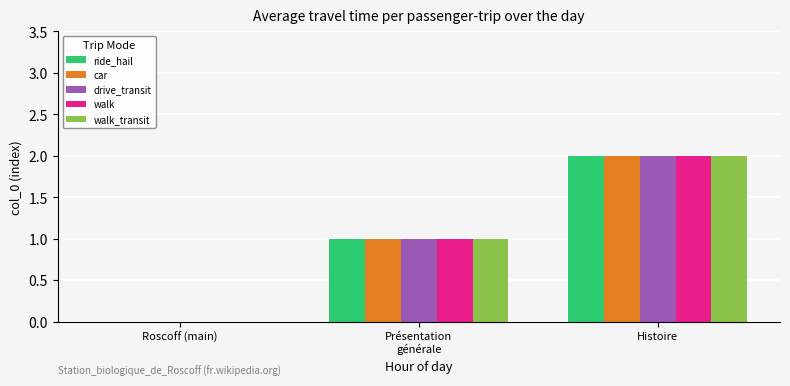

Reading left to right, extract all data points from this chart.

ride_hail: Roscoff (main)=0	Présentation
générale=1	Histoire=2
car: Roscoff (main)=0	Présentation
générale=1	Histoire=2
drive_transit: Roscoff (main)=0	Présentation
générale=1	Histoire=2
walk: Roscoff (main)=0	Présentation
générale=1	Histoire=2
walk_transit: Roscoff (main)=0	Présentation
générale=1	Histoire=2